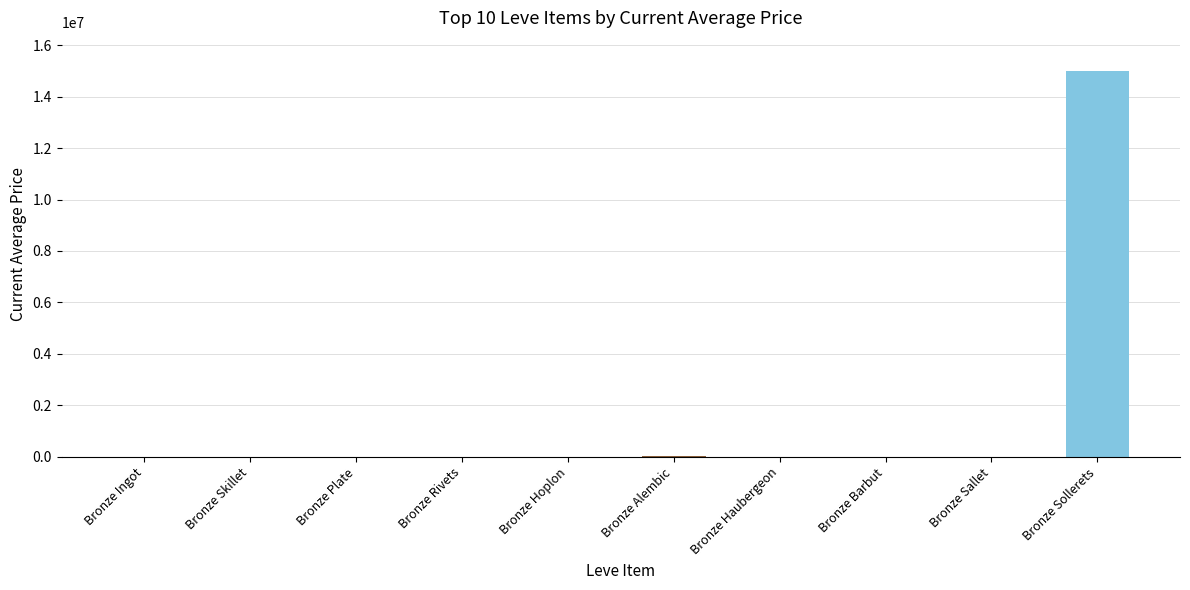

What is the greatest value displayed?

15000500.0